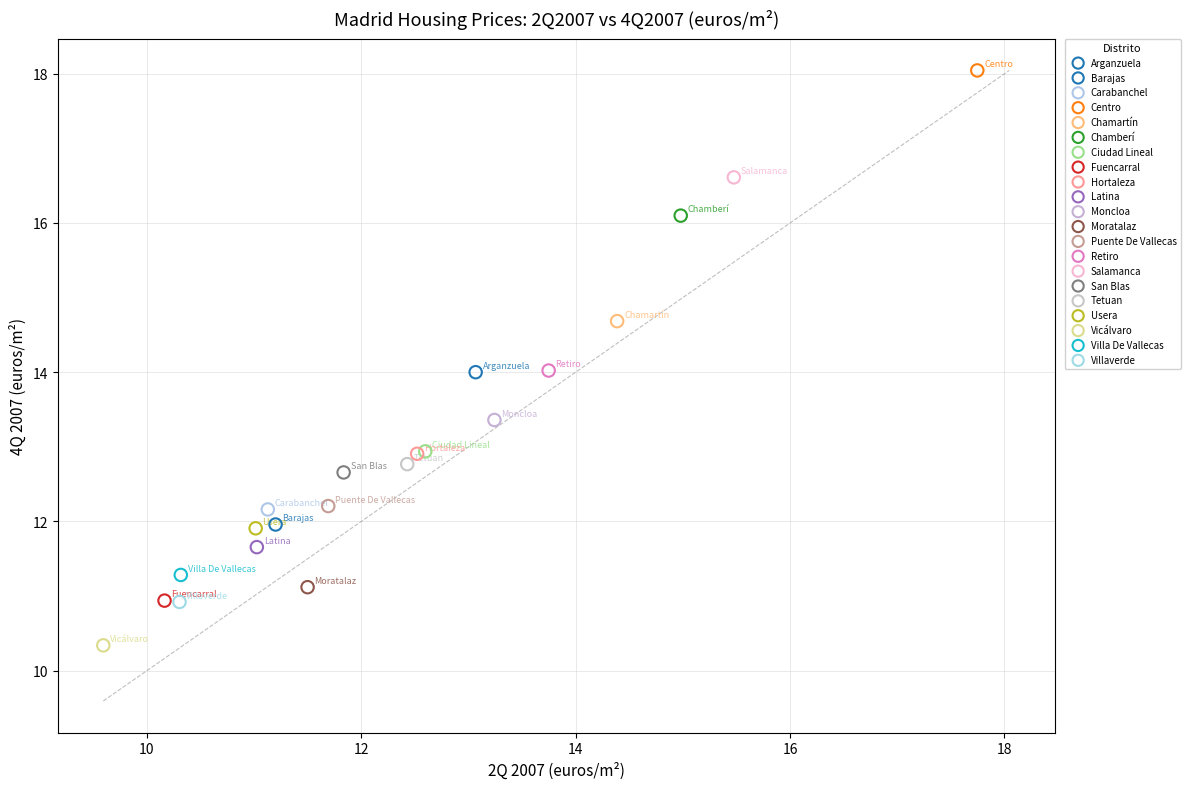

What are all the series names shown in the legend?

Arganzuela, Barajas, Carabanchel, Centro, Chamartín, Chamberí, Ciudad Lineal, Fuencarral, Hortaleza, Latina, Moncloa, Moratalaz, Puente De Vallecas, Retiro, Salamanca, San Blas, Tetuan, Usera, Vicálvaro, Villa De Vallecas, Villaverde